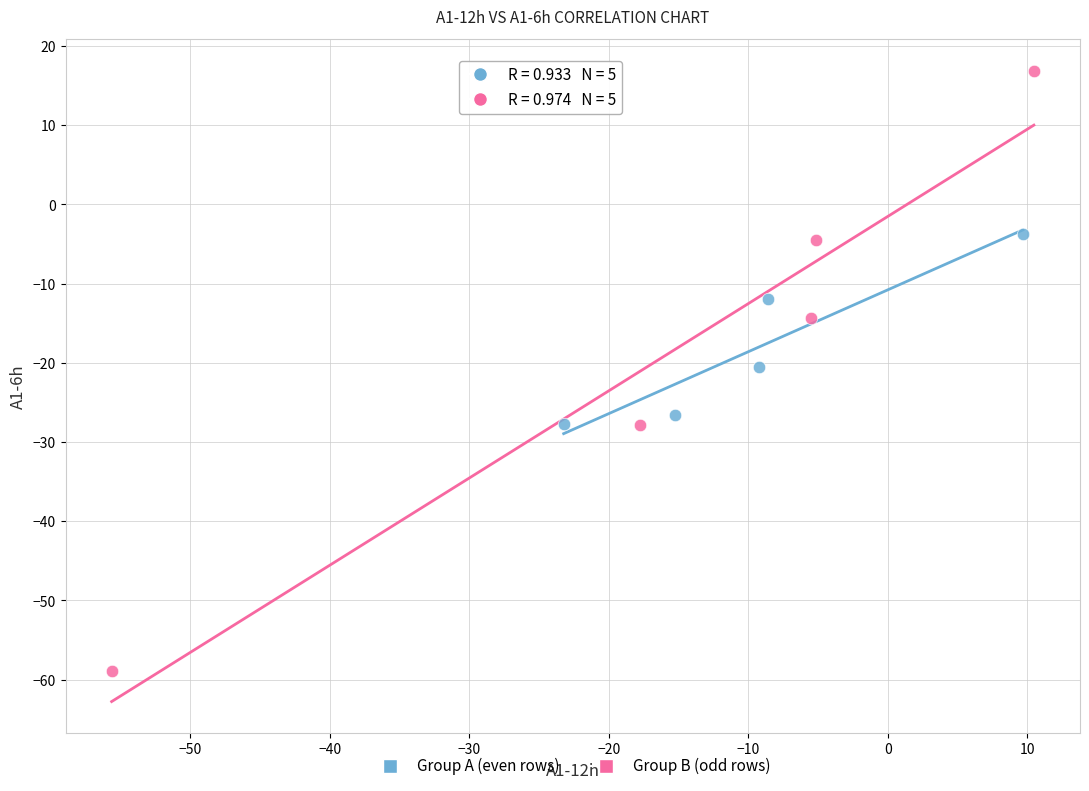

Which series reaches the maximum Y coordinate?

Group B (odd rows)